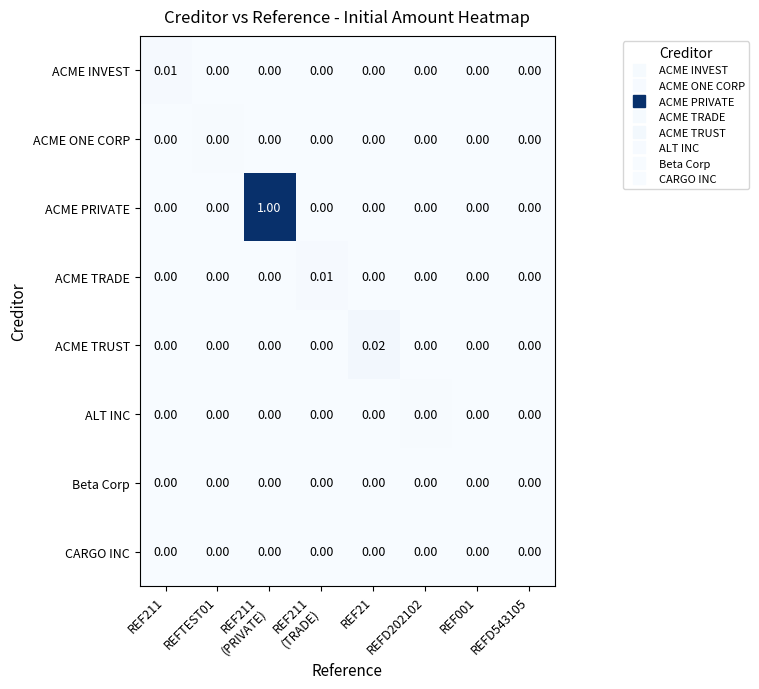

Which series has the largest total across all categories?

ACME PRIVATE